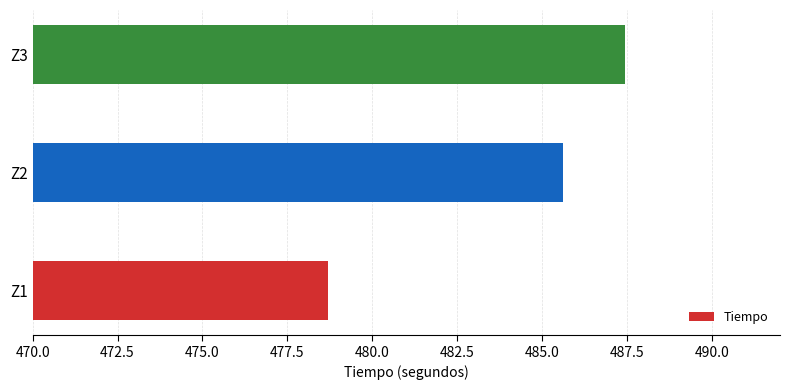

How many values exceed 485?

2